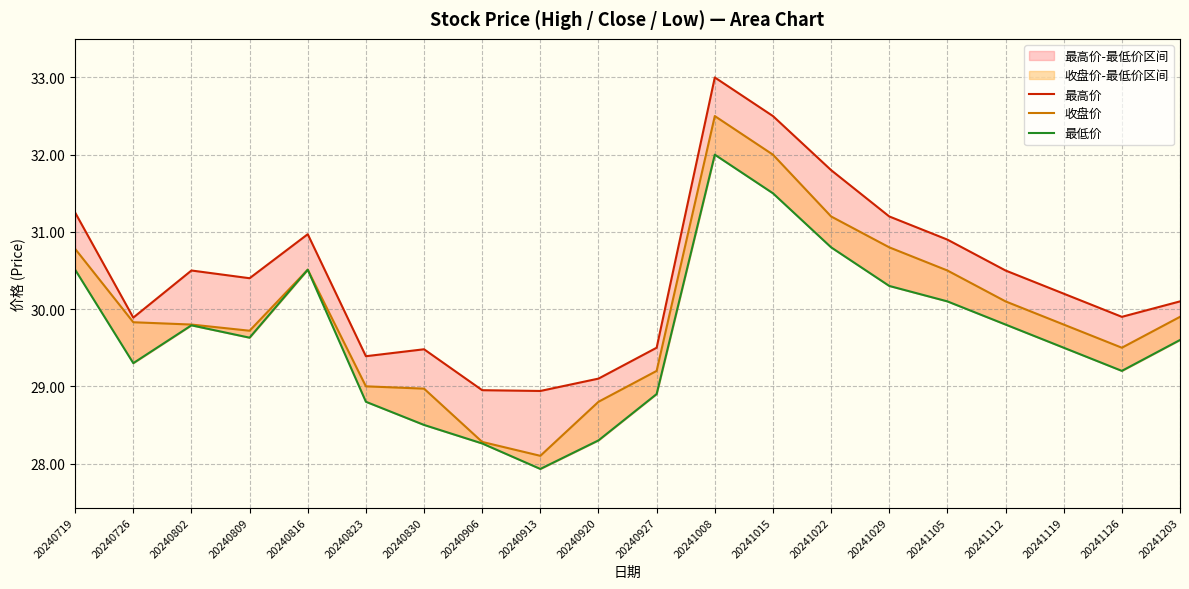

In 收盘价, how many points are lower than both neighbors (excluding endpoints)?

3